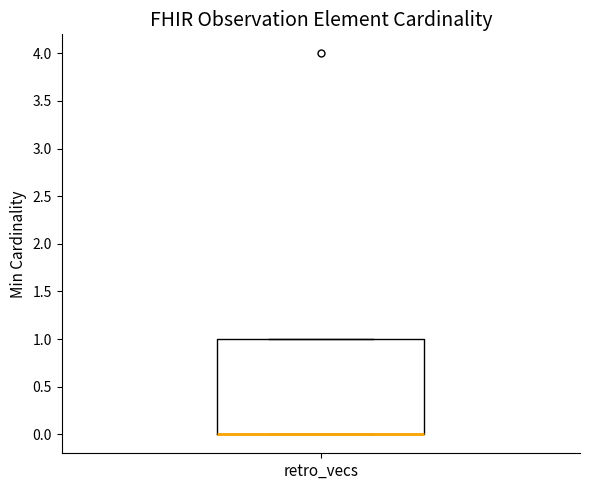

Transcribe this box plot: give where the median line is, the range the box spans, and where the two whiskers end, as read against the y-axis. The values are not printed on the chart, so give them approximately, as read against the axis.

median 0 (drawn on the box's lower edge), box 0 to 1, whiskers 0 to 1